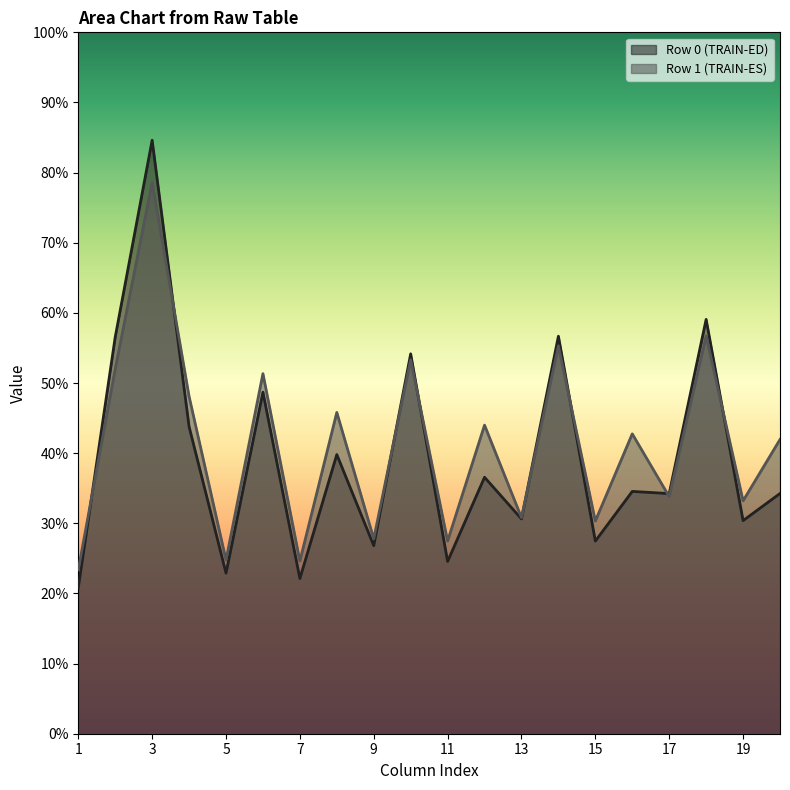

The value of Row 0 (TRAIN-ED) at 17 is 34.2. True or false?

True